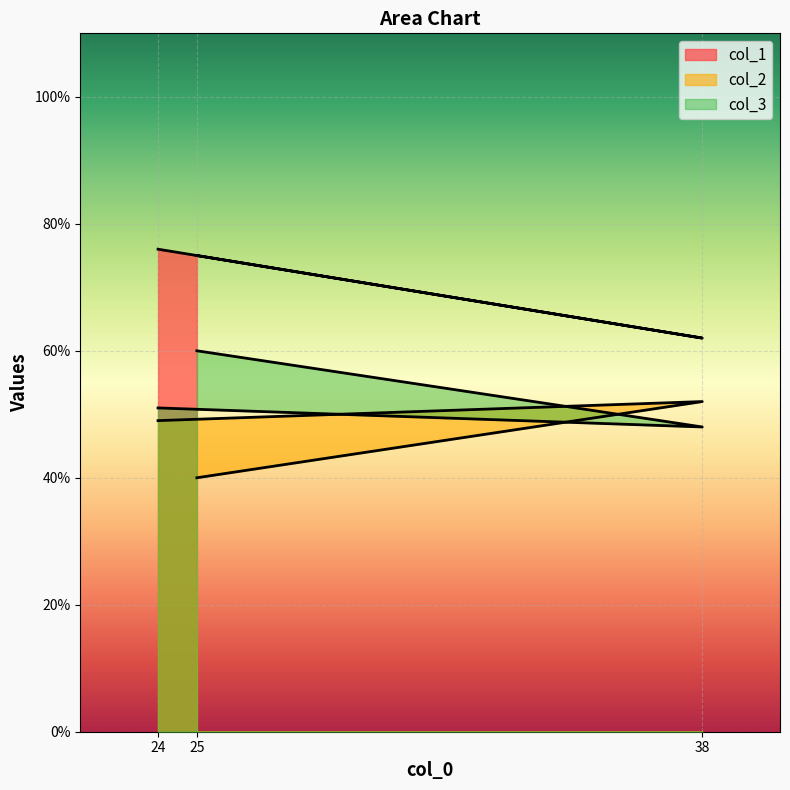

What is the minimum value shown in the chart?

40